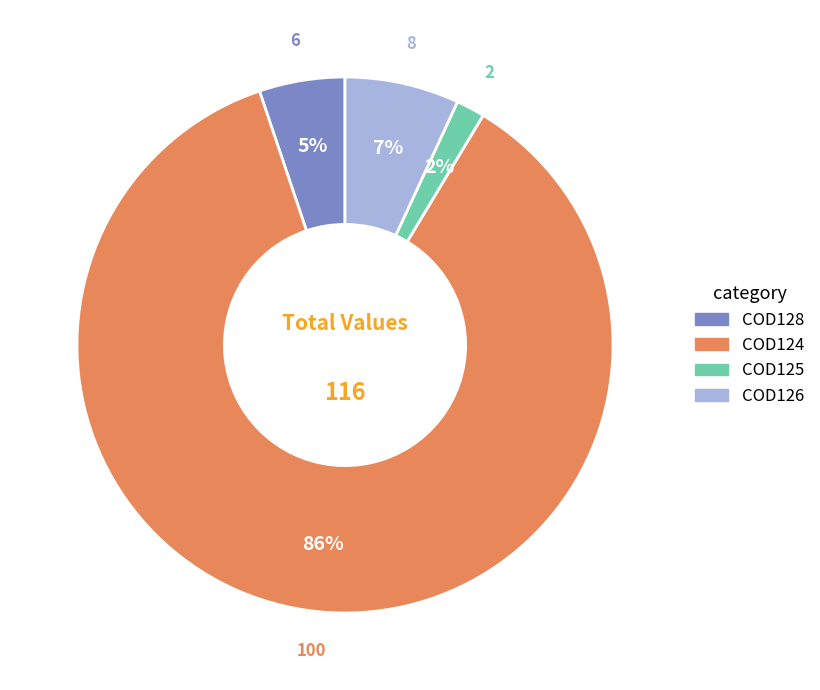

Rank the categories by value from lowest to highest.

COD125, COD128, COD126, COD124